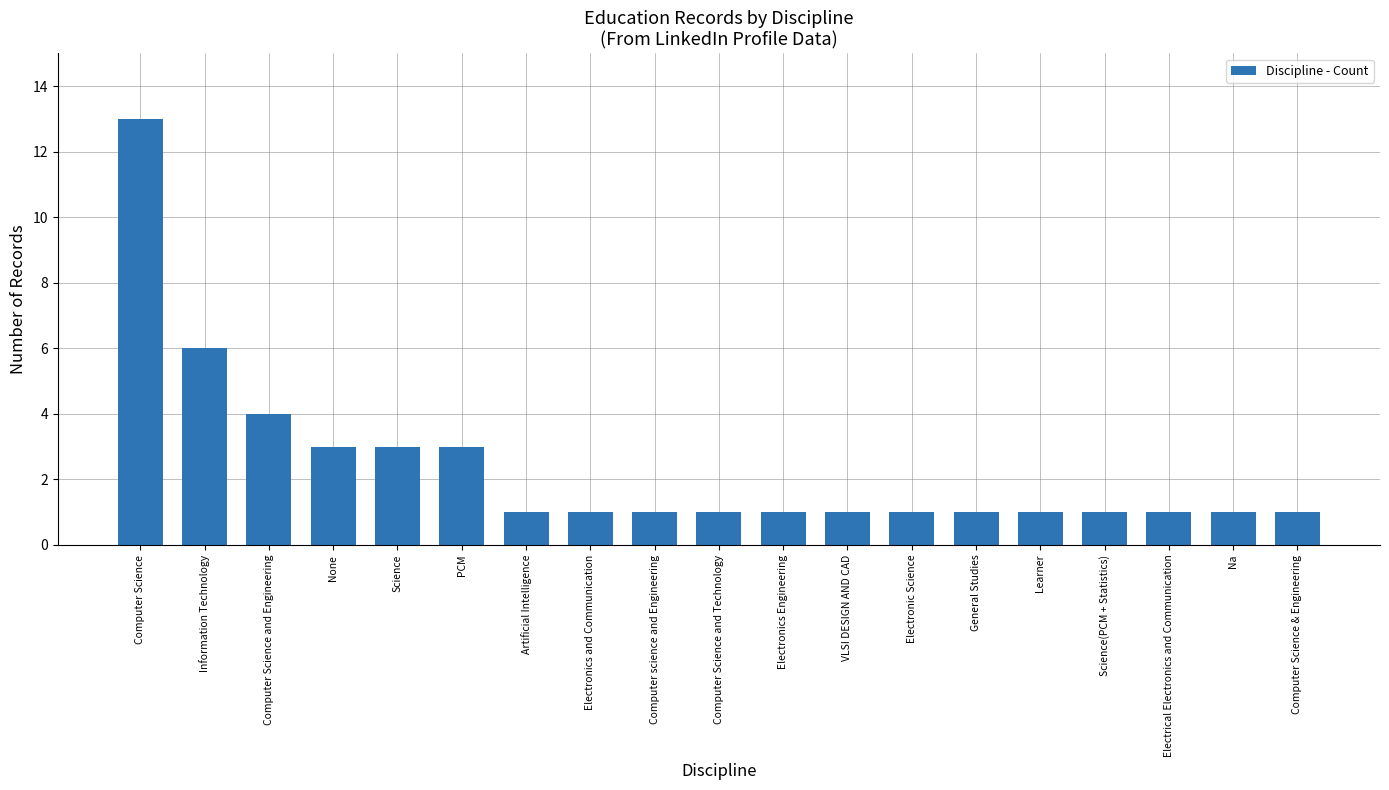

What position from the right is General Studies?

6